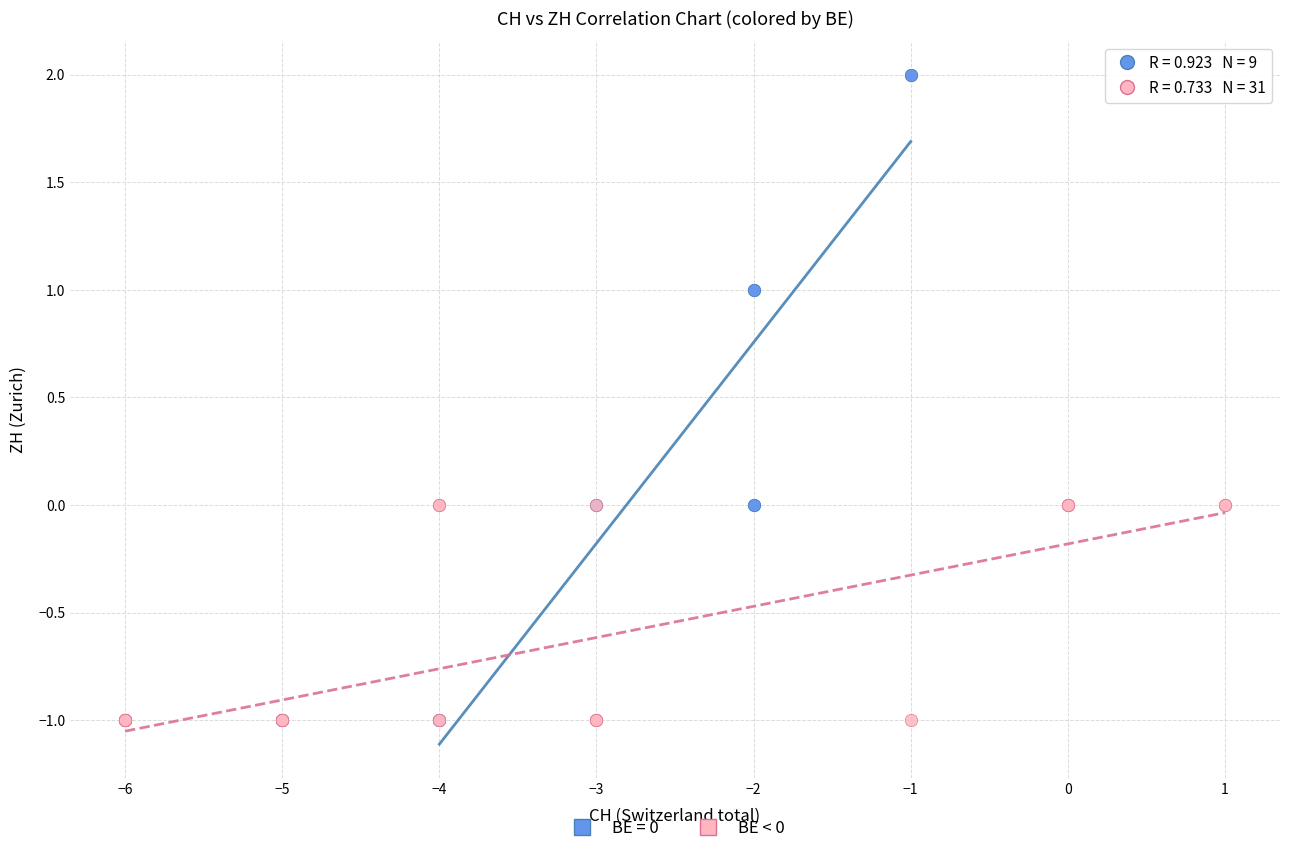

Which series has the largest Y range (max minus min)?

BE = 0